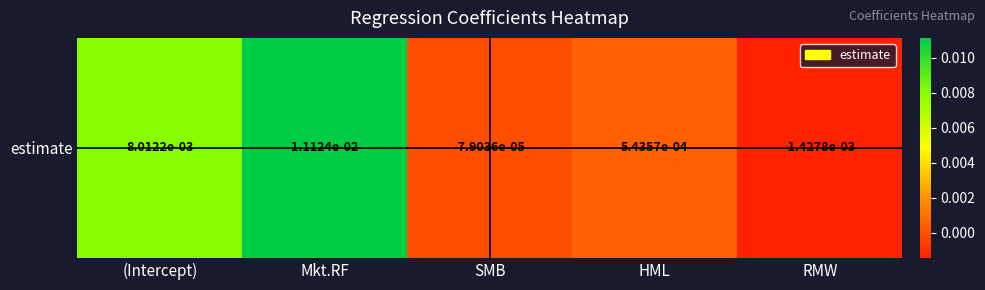

Which has a higher value, Mkt.RF or SMB?

Mkt.RF